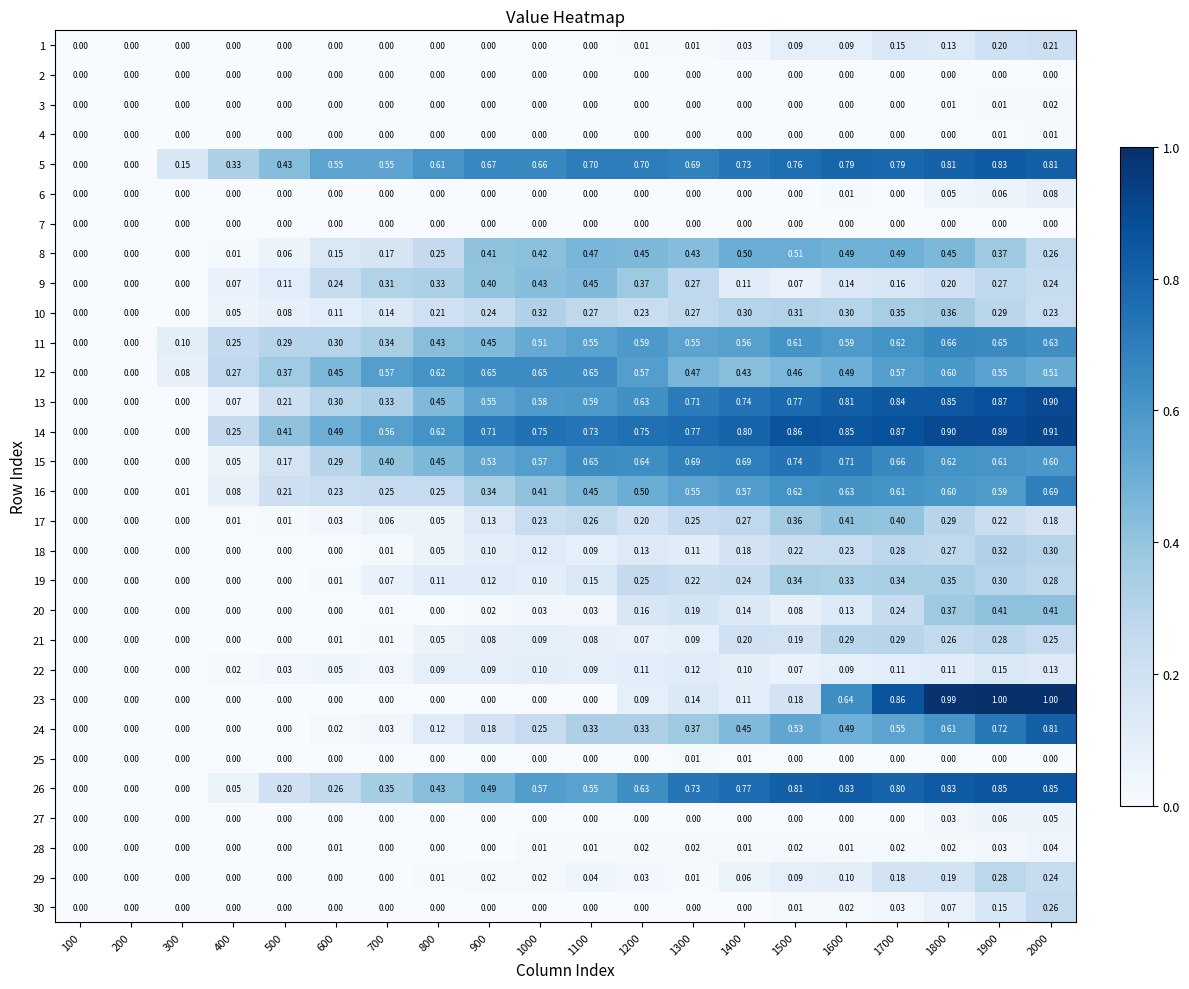

Is the value of 25 at 1600 greater than the value of 9 at 1900?

No